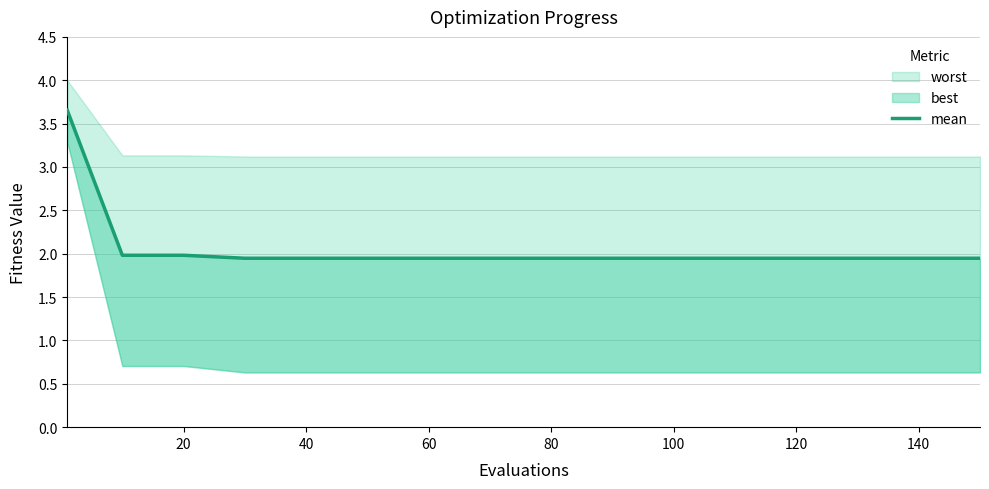

At which label is the value closest to 2?

20